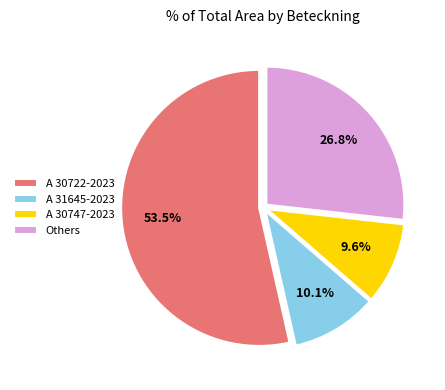

To the nearest percent, what is the average slice percentage?

25%